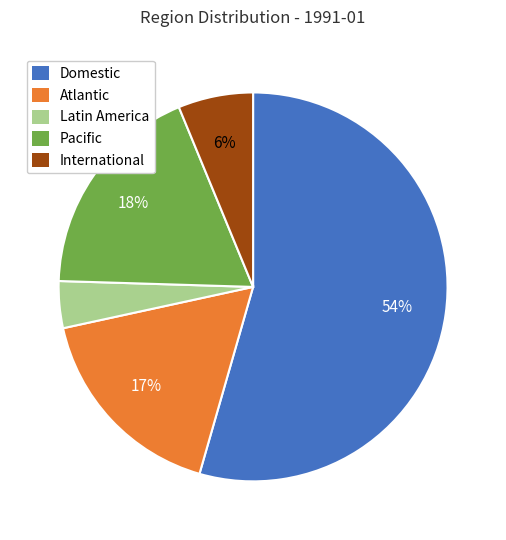

Is International the majority of the pie?

No